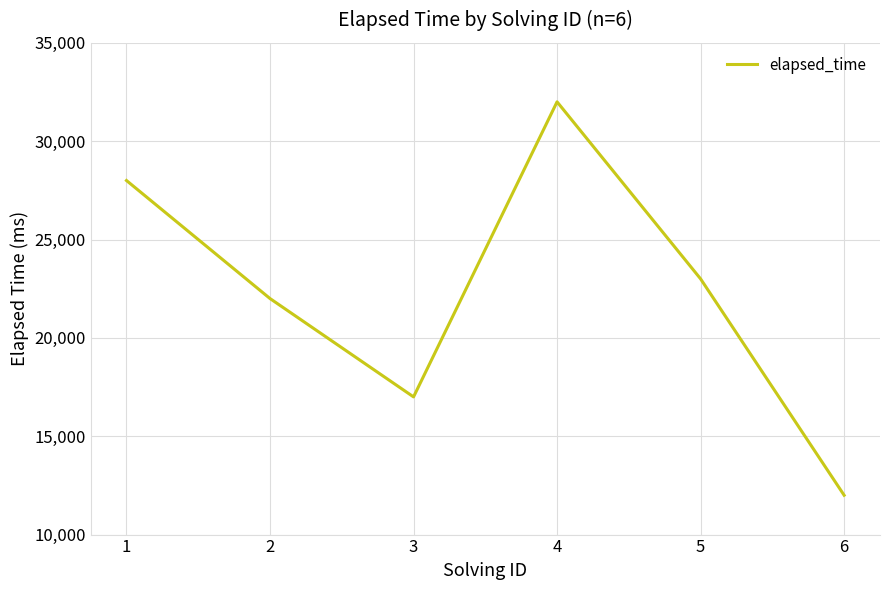

At which category does the data reach its first local peak?

4